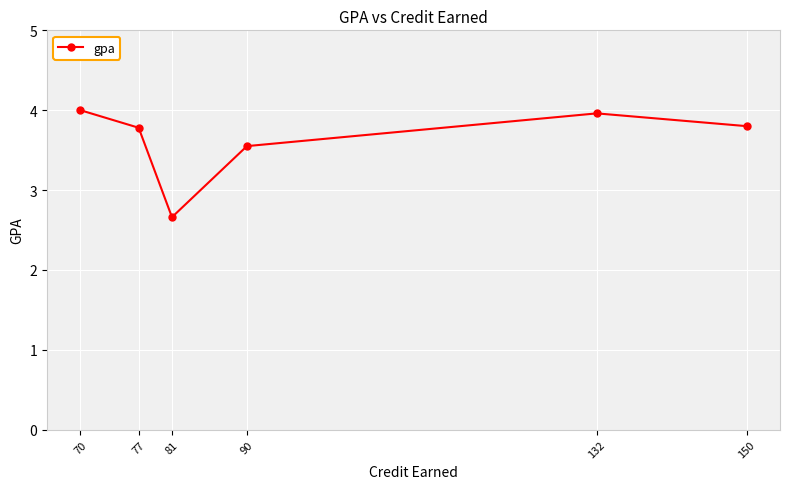

Where is the data nearest to the value 3?

81